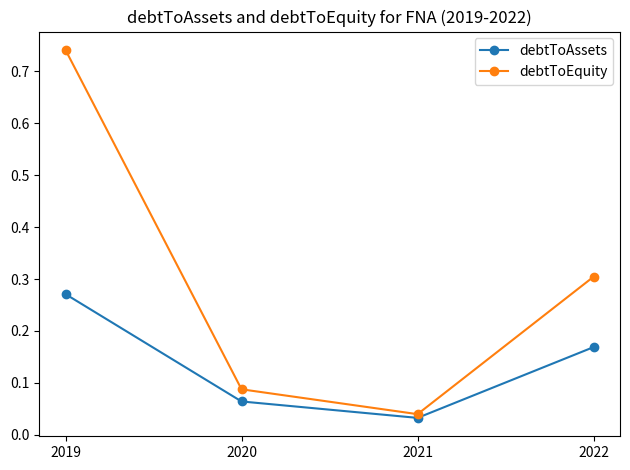

True or false: debtToAssets and debtToEquity intersect in this chart.

False